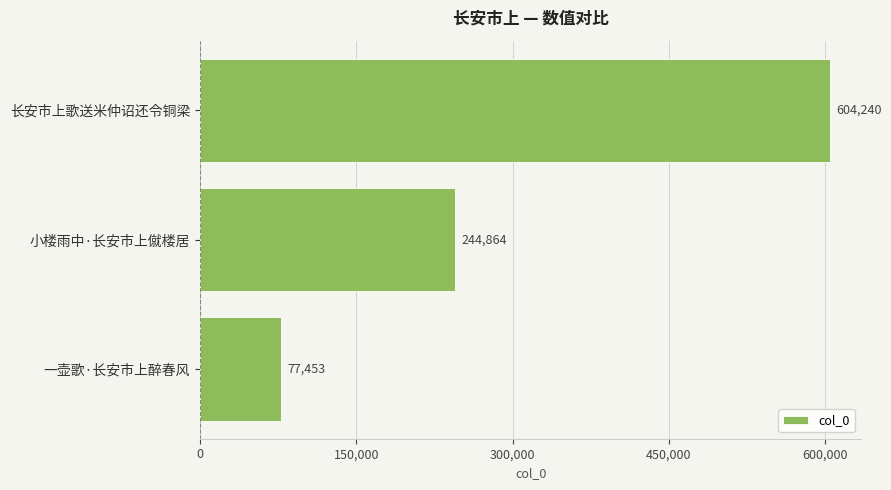

What is the difference between the second highest and minimum values?

167411